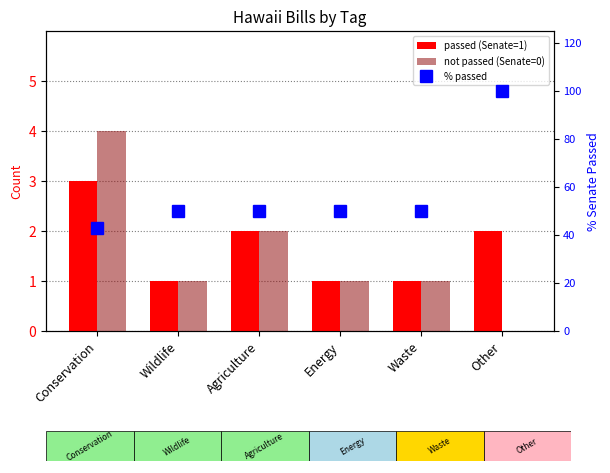

Does the chart contain stacked bars?

No